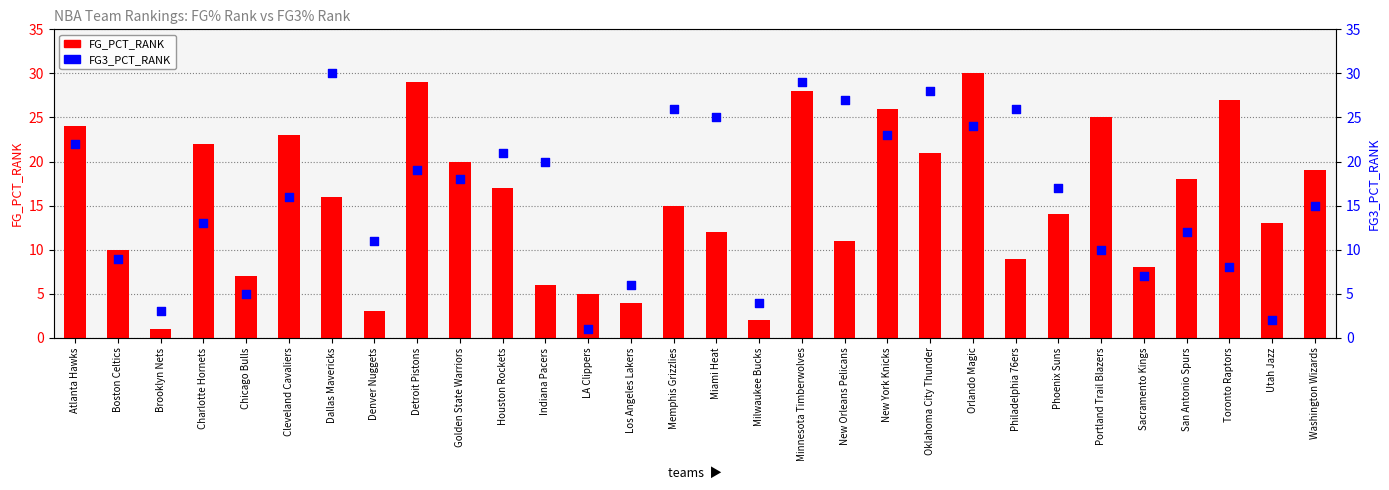

Which series has the largest total across all categories?

FG3_PCT_RANK